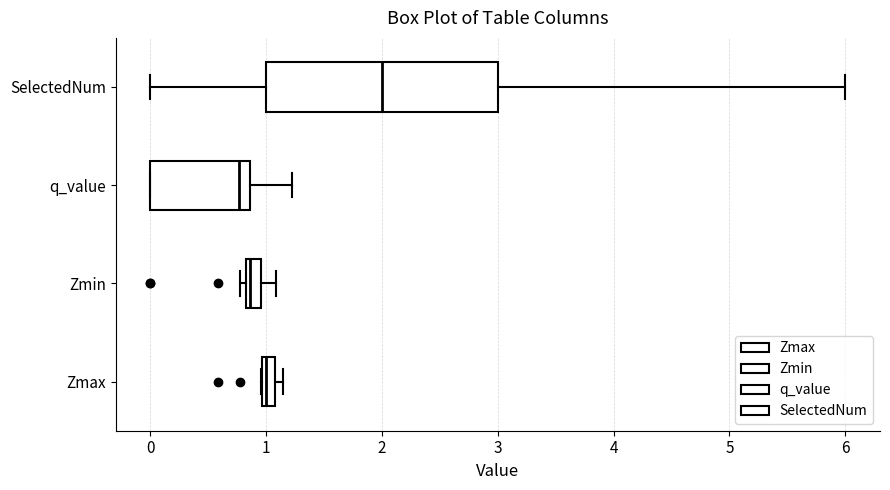

Which box is the widest, from its left edge to its right edge?

SelectedNum